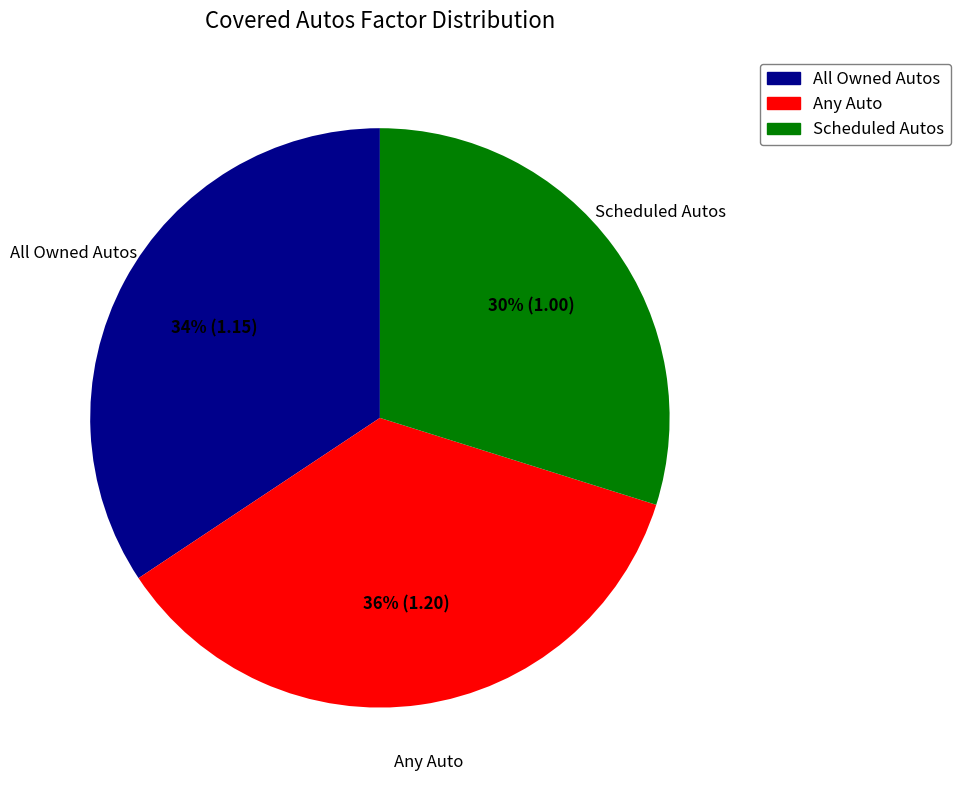

Does All Owned Autos account for over 50% of the chart?

No